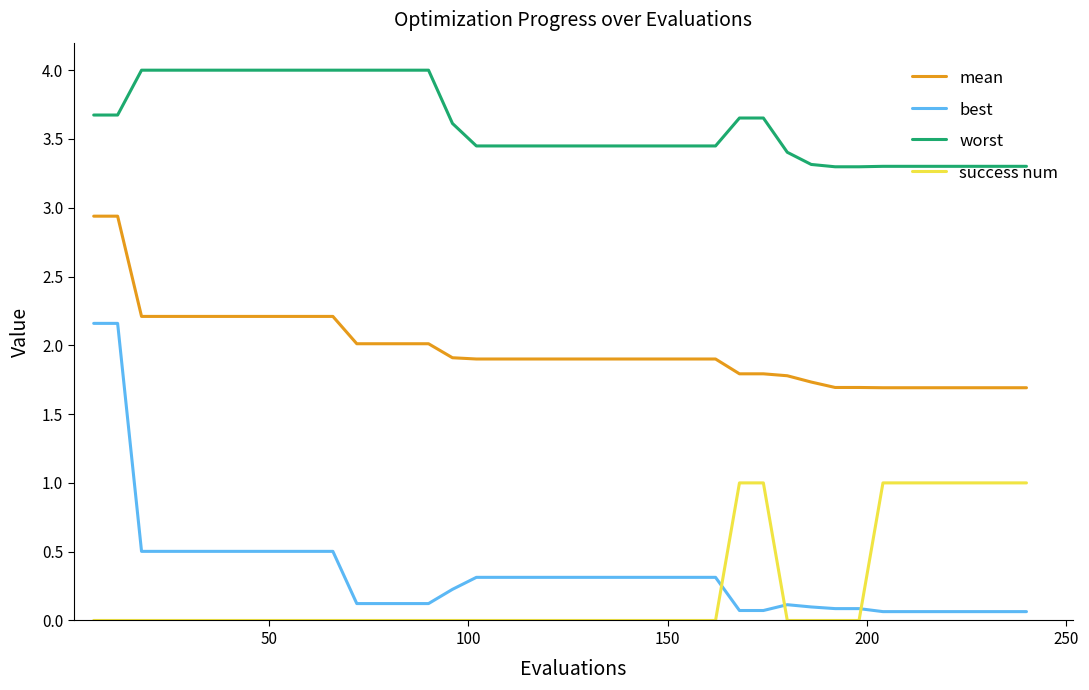

Which series has the widest spread of values?

best